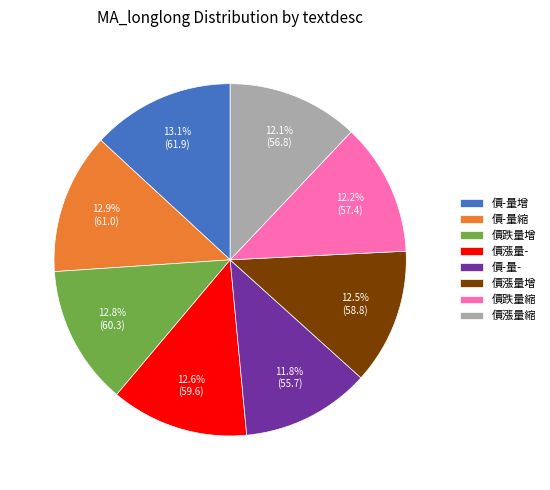

To the nearest percent, what percentage of the pie is 價漲量-?

13%